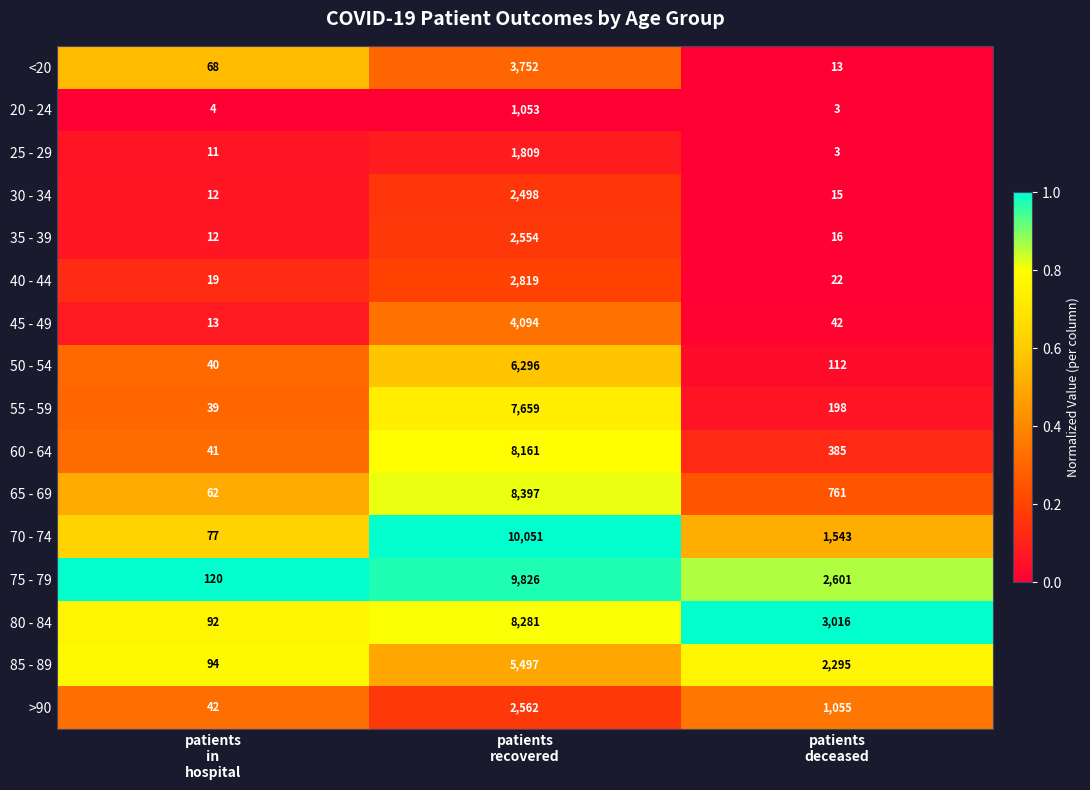

How many 70 - 74 values are between 77 and 10051?

3